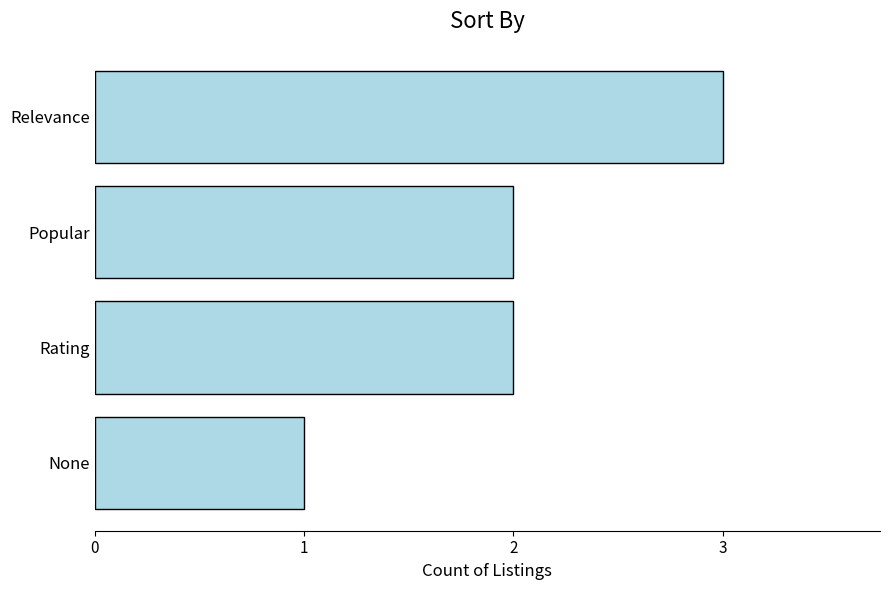

The value at Rating is 1. True or false?

False